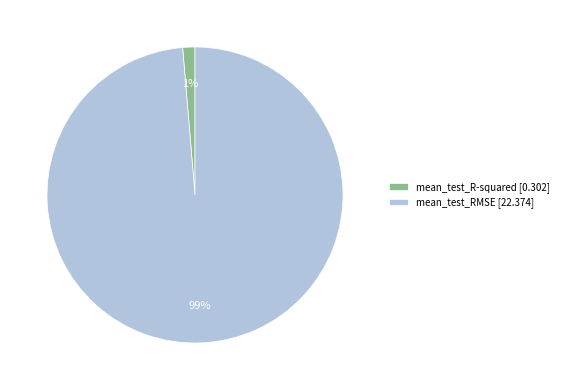

To the nearest percent, what portion does mean_test_RMSE represent?

99%